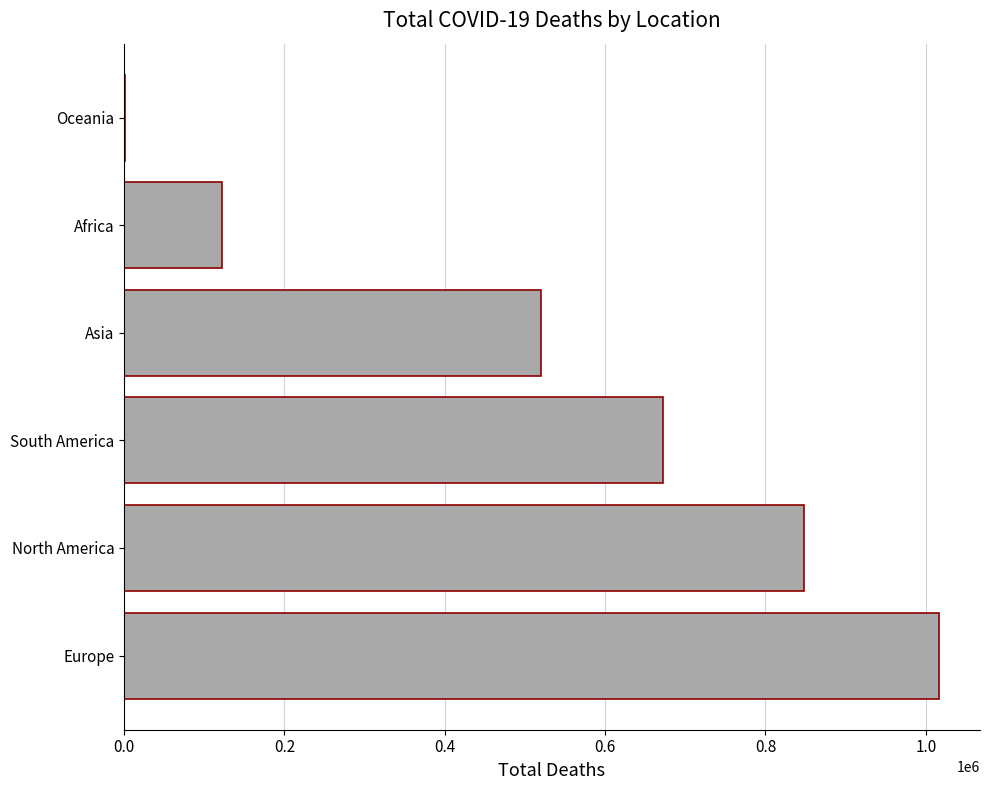

What is the sum of the values at Asia and North America?

1368228